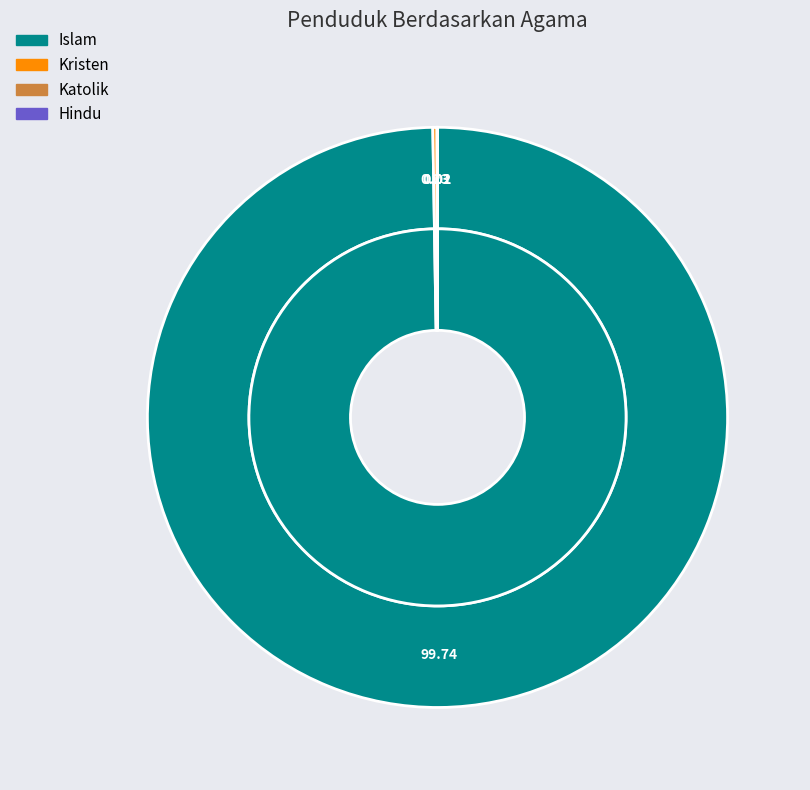

Does any single category account for the majority?

Yes